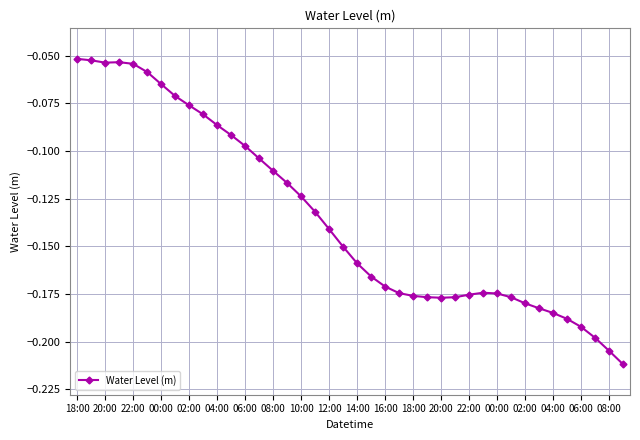

How many lines are shown in the chart?

1